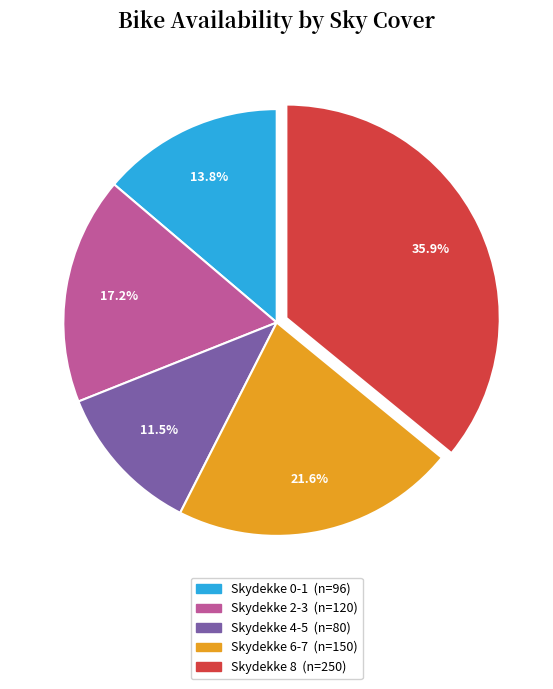

Does any single category account for the majority?

No